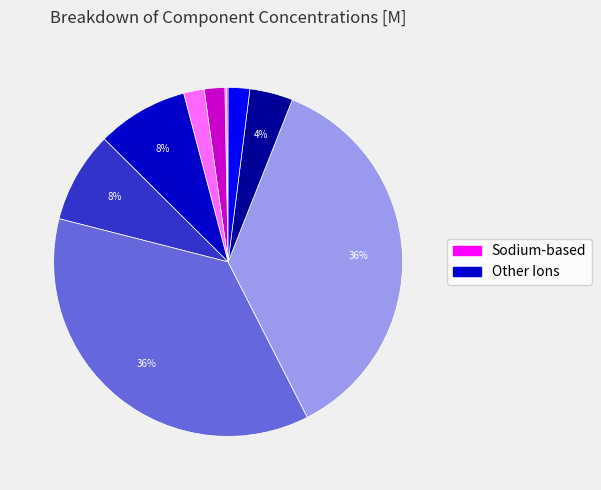

To the nearest percent, what is the average slice percentage?

10%